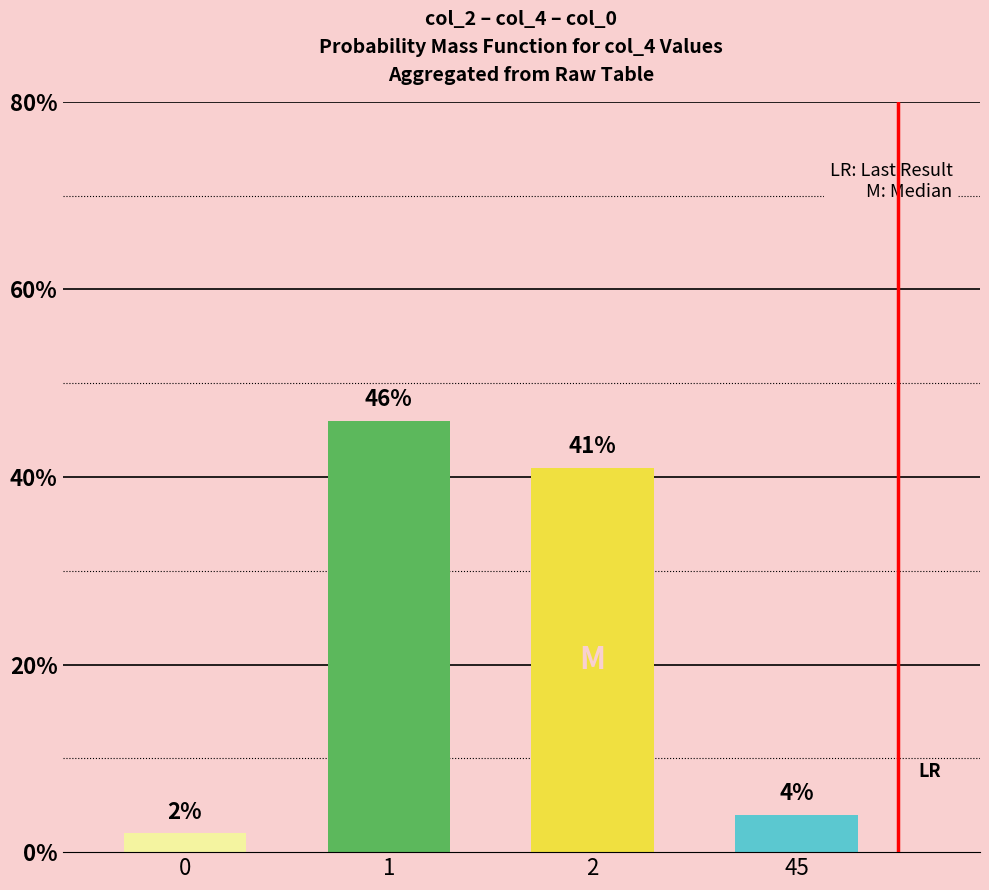

Reading left to right, extract all data points from this chart.

2	46	41	4